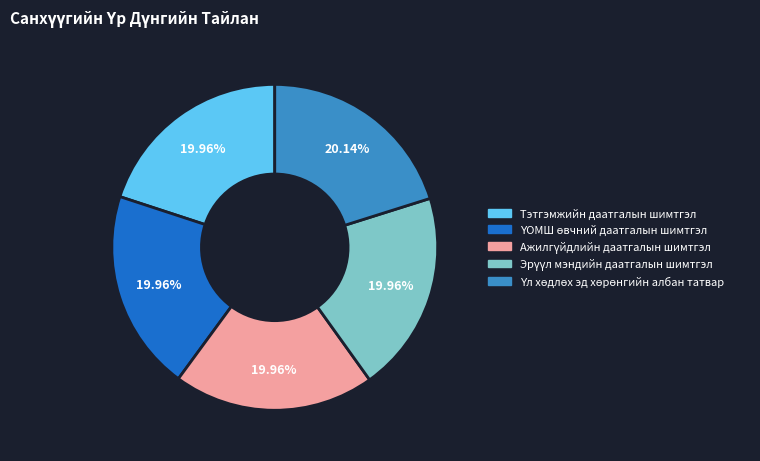

Is there a majority slice in this chart?

No